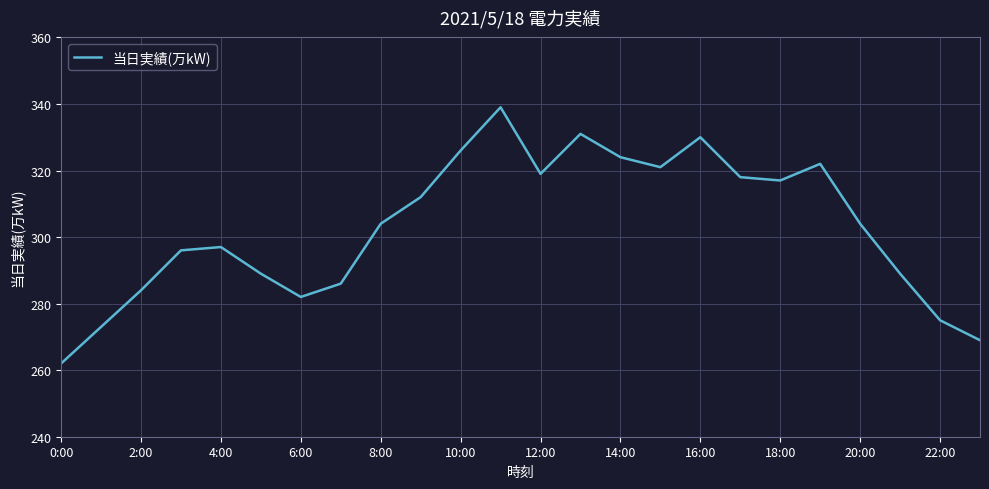

What is the smallest value displayed?

262